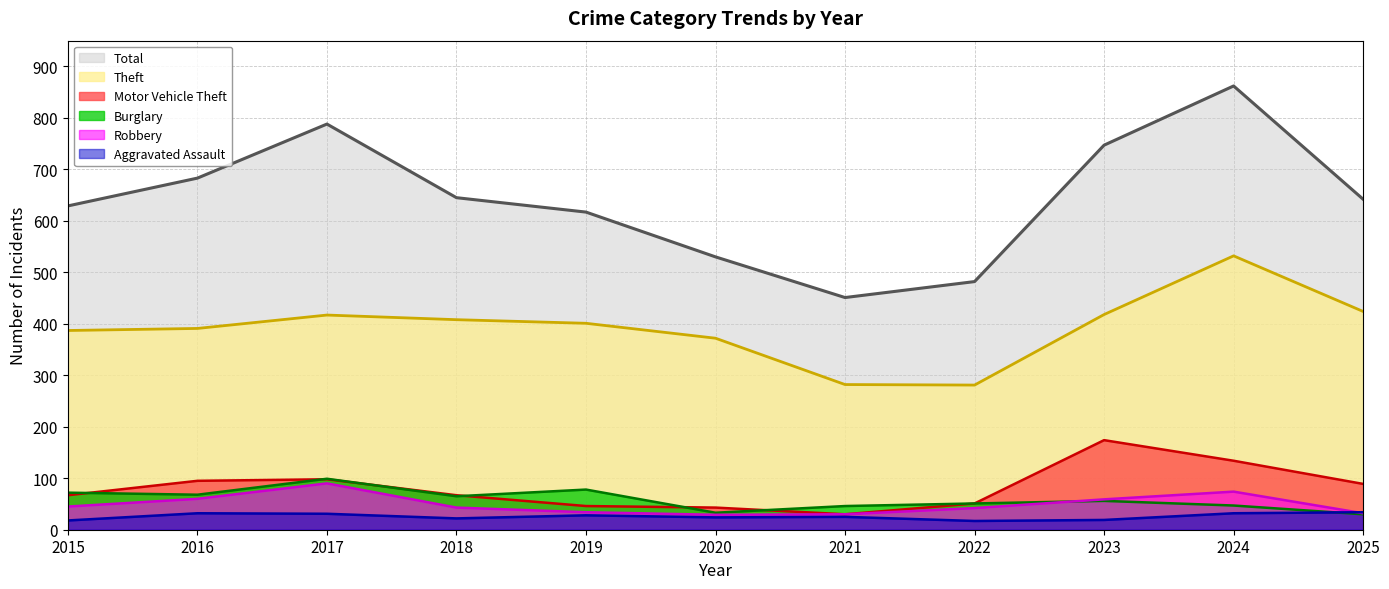

How many data points in Burglary are above 56?

5